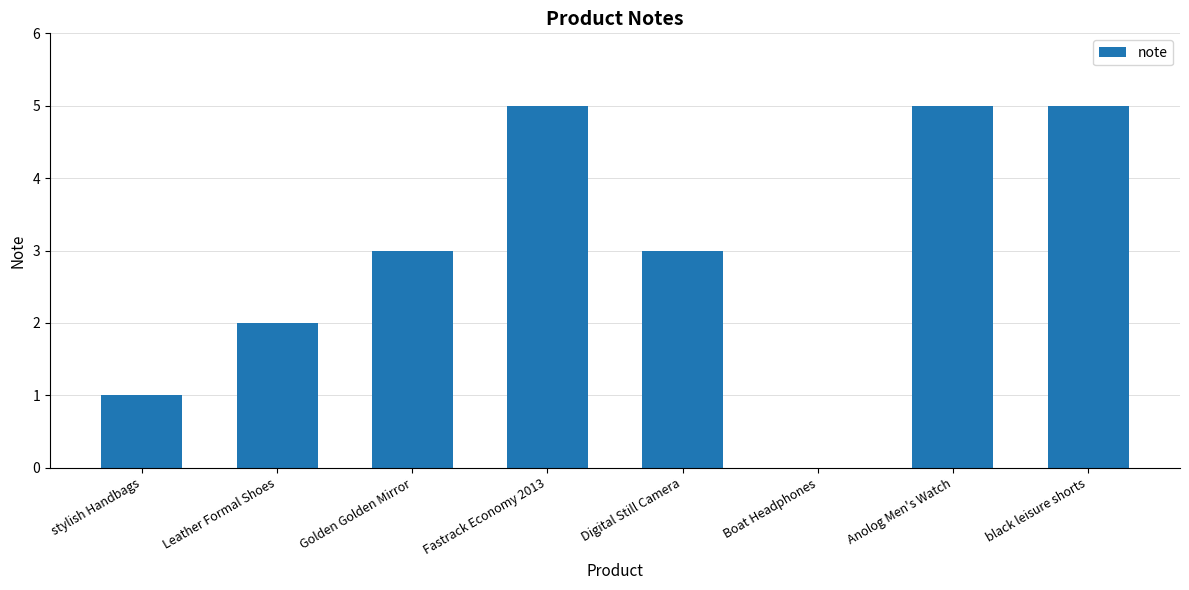

The chart shows a value of 2 at stylish Handbags. True or false?

False